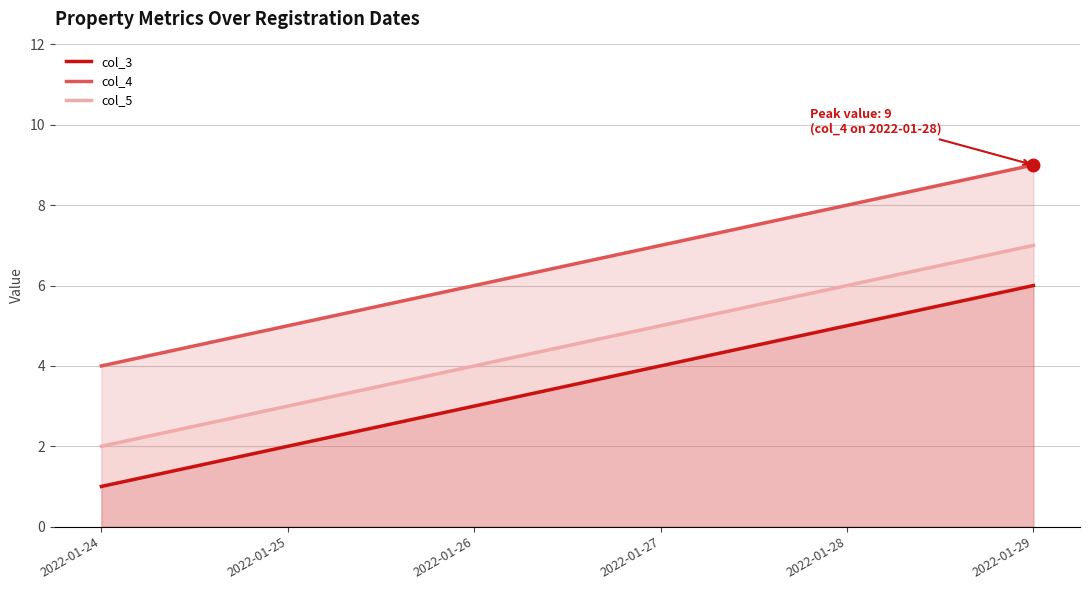

True or false: col_5 and col_3 intersect in this chart.

False